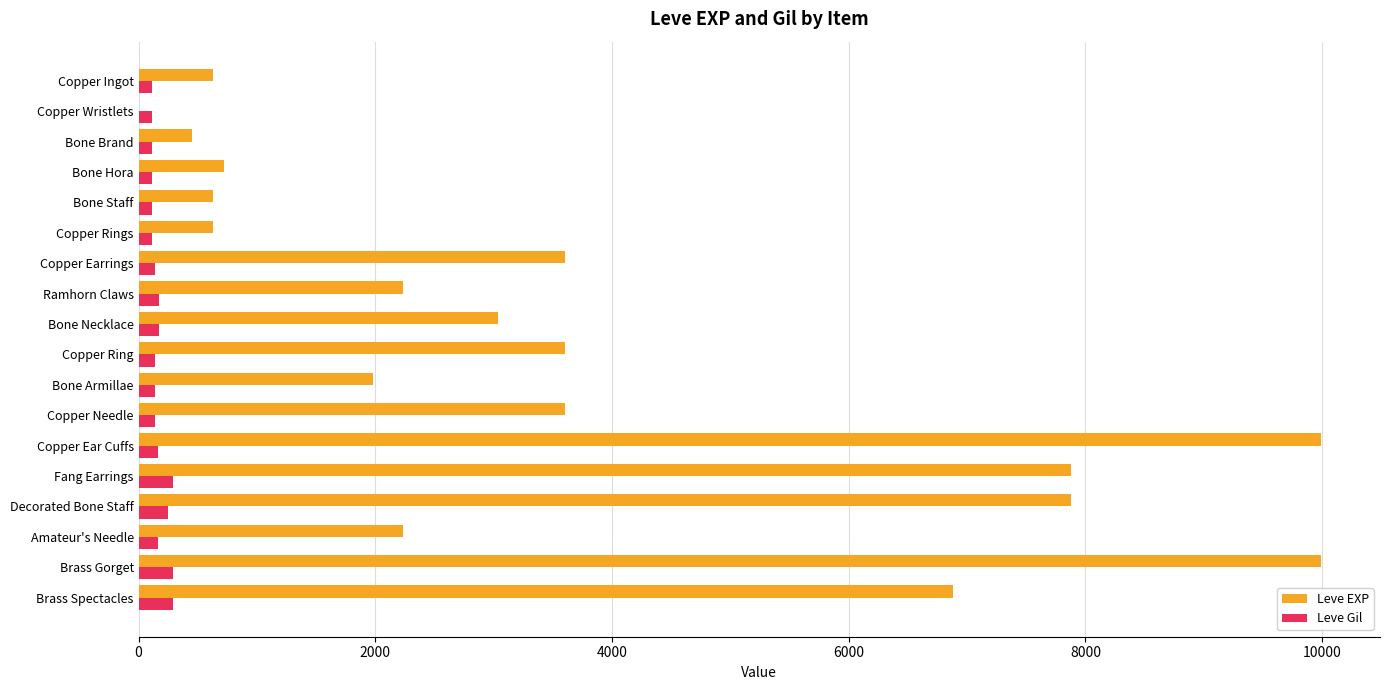

What value does the Leve Gil series have at Brass Spectacles?

288